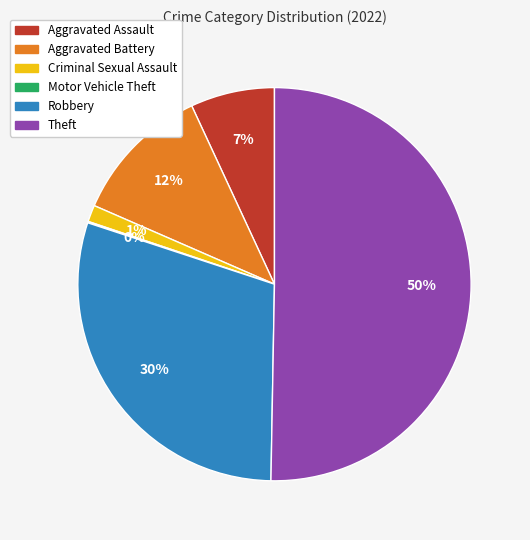

To the nearest percent, what is the difference between the largest and smallest slice percentages?

50%